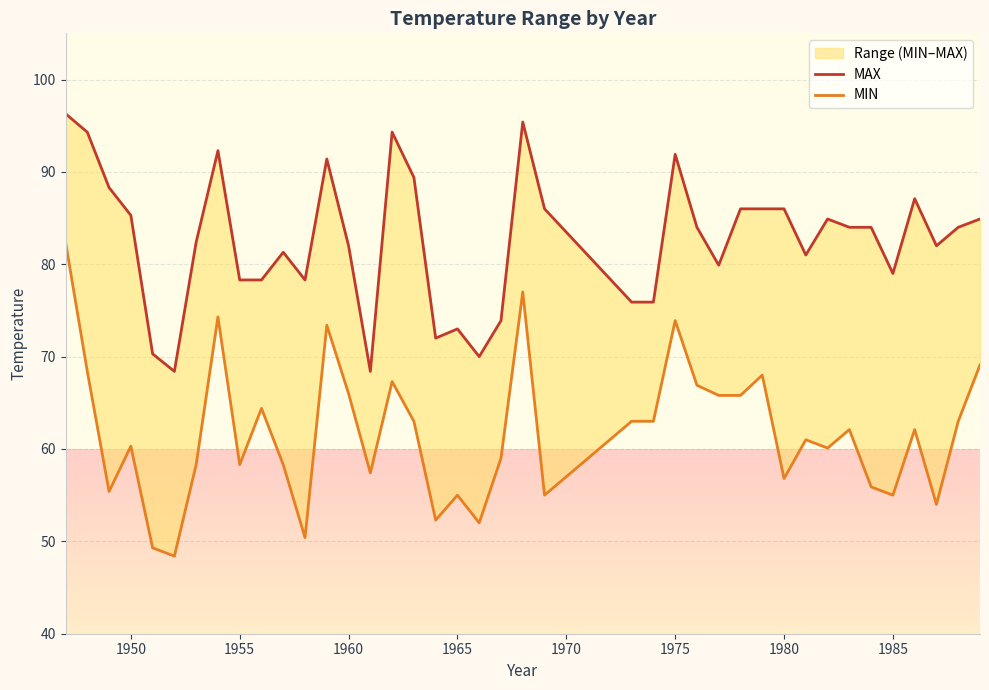

Is the value of MAX at 13 greater than the value of MIN at 22?

Yes